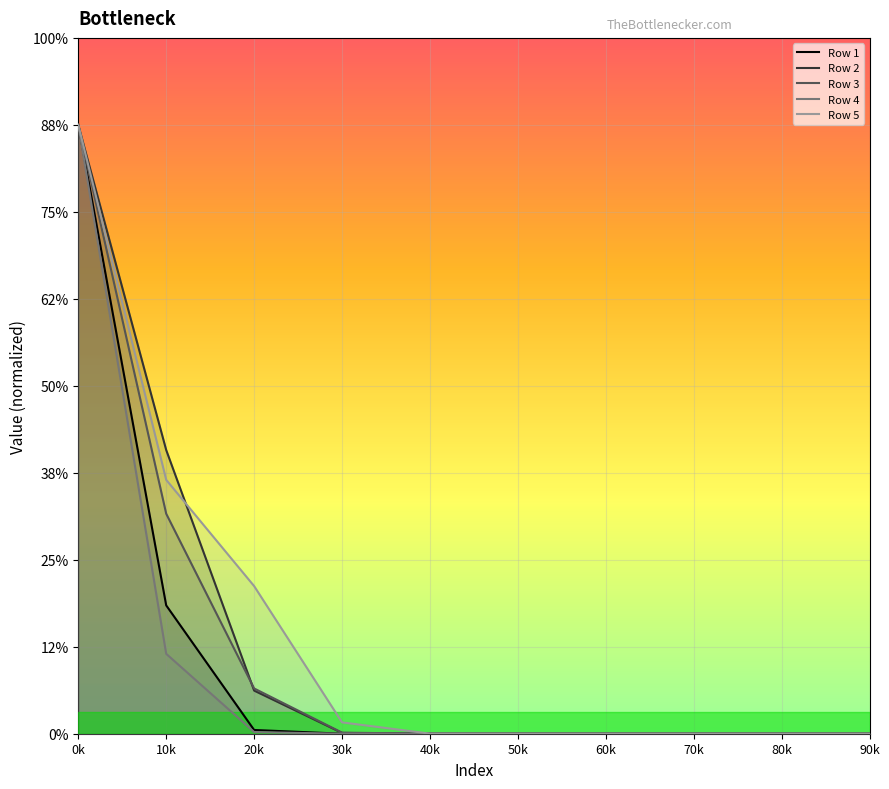

What is the label of the 1st point from the right?

90k